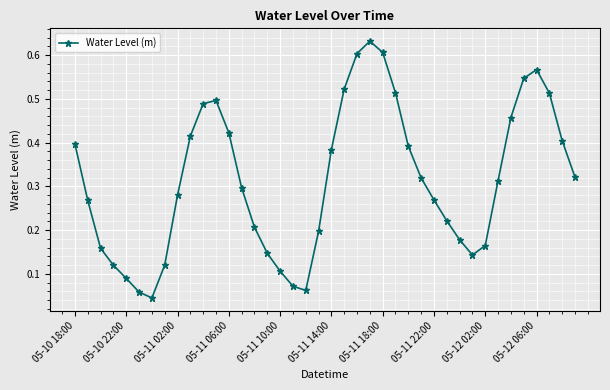

What is the sum of all values?

12.5